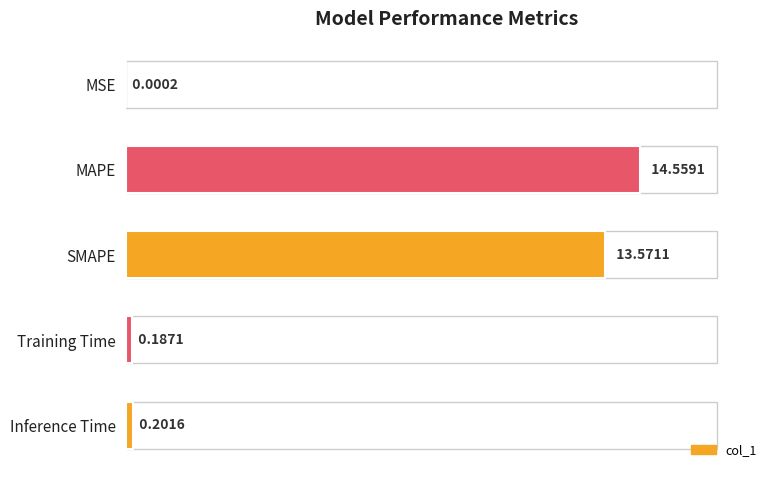

What is the sum of the values at MAPE and Training Time?

14.7